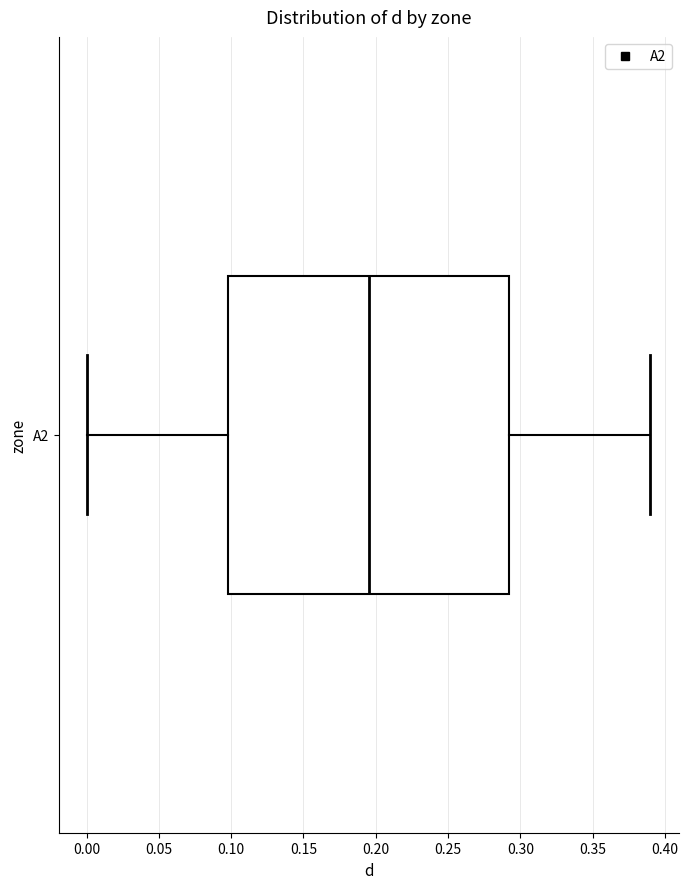

Read this box plot against the x-axis: the position of the median line, the range covered by the box, and the ends of both whiskers. The values are not printed on the chart, so give them approximately, as read against the axis.

median 0.195, box 0.100 to 0.295, whiskers 0.000 to 0.390